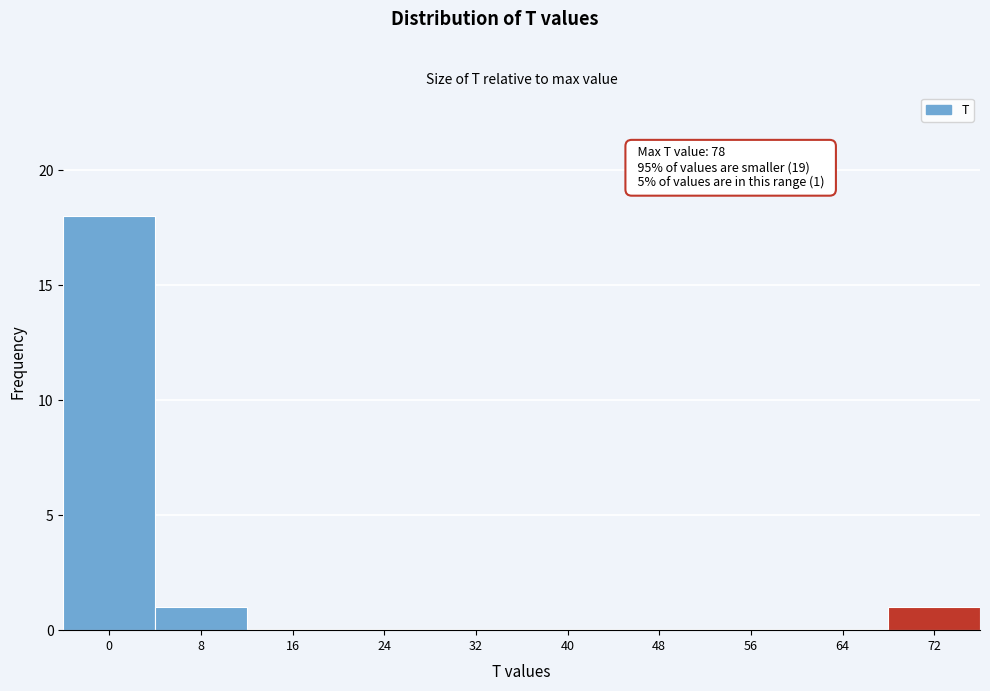

Reading left to right, extract all data points from this chart.

0=18	8=1	16=0	24=0	32=0	40=0	48=0	56=0	64=0	72=1